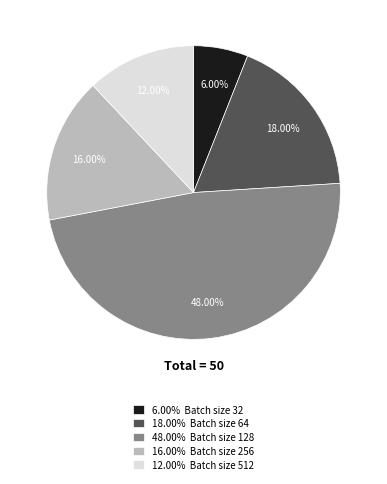

Does 16.00% Batch size 256 represent more than half of the total?

No